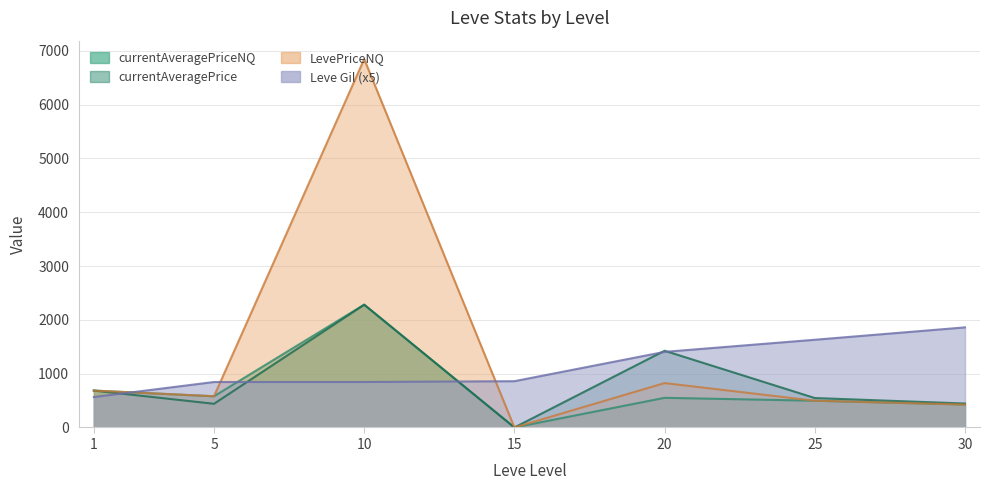

List the labels in order of currentAveragePrice value, smallest first.

15, 5, 30, 25, 1, 20, 10